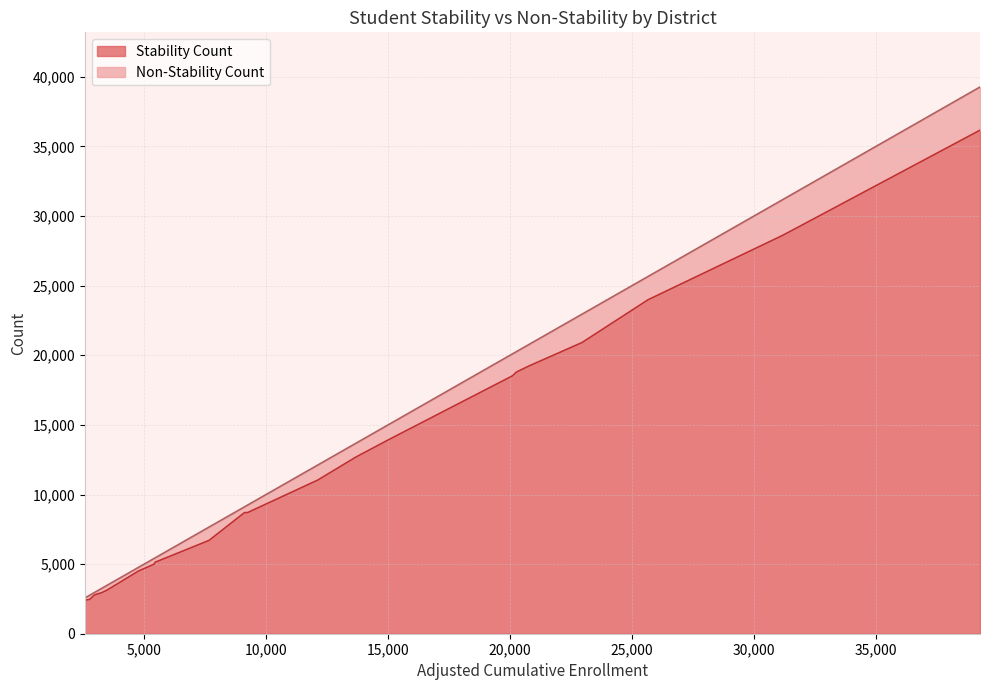

What is the difference between the maximum and minimum values in the Stability Count series?

33766